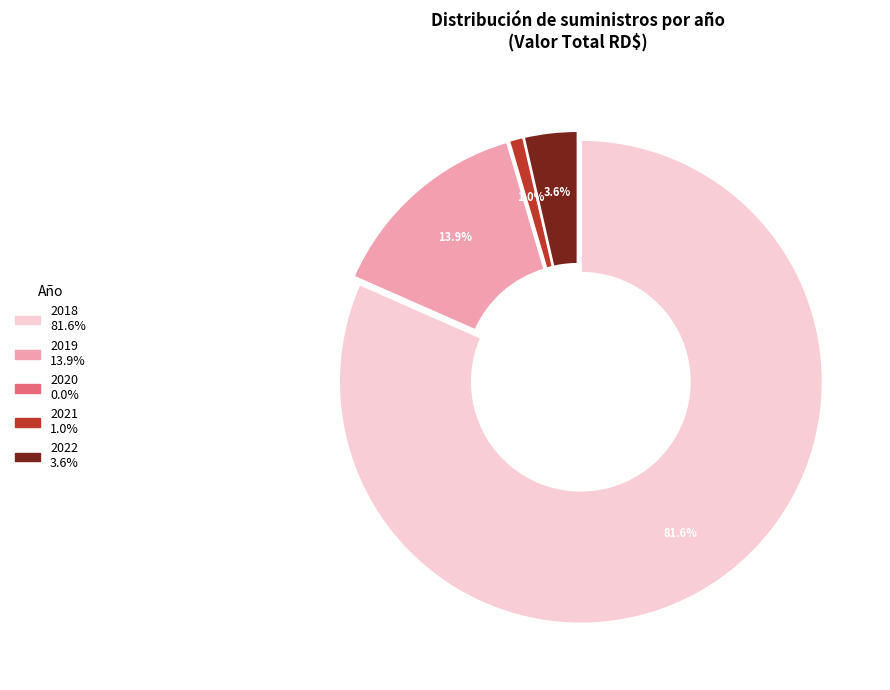

What portion of the pie excludes 2022?

96.4%